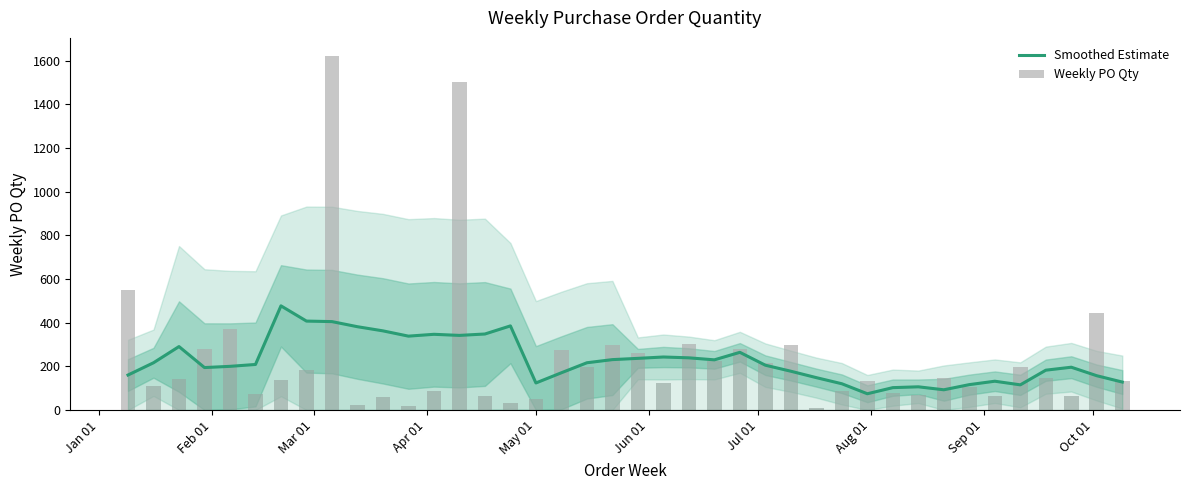

What is the minimum value for Smoothed Estimate?

74.4